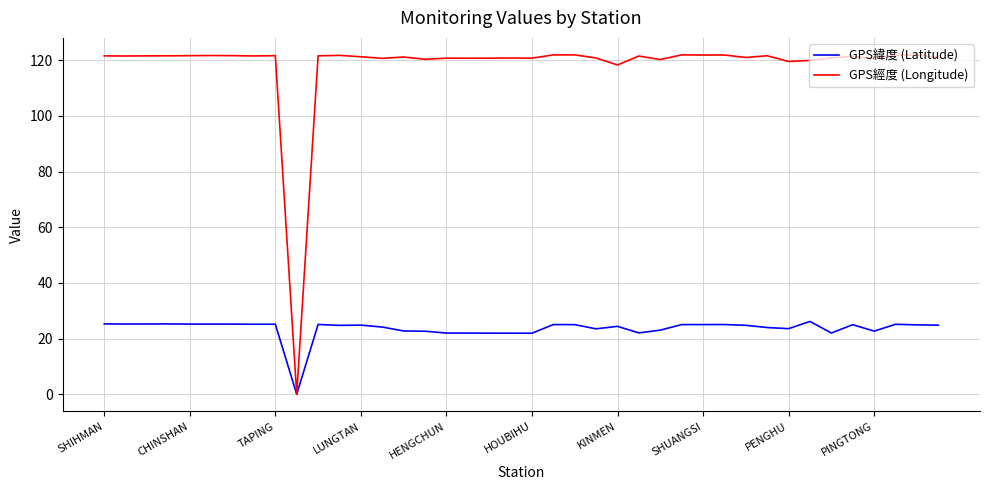

What is the maximum value shown in the chart?

121.9